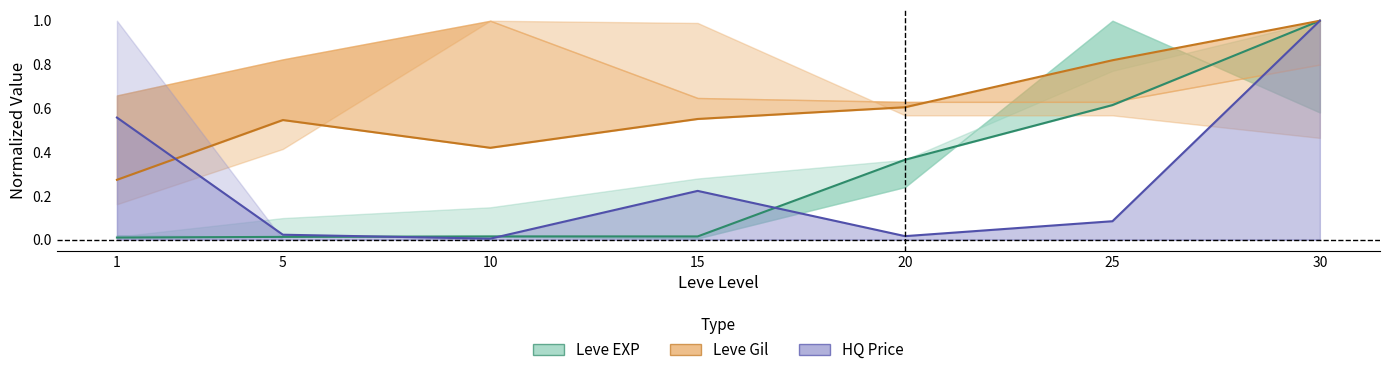

True or false: Leve Gil and HQ Price cross at least once.

True